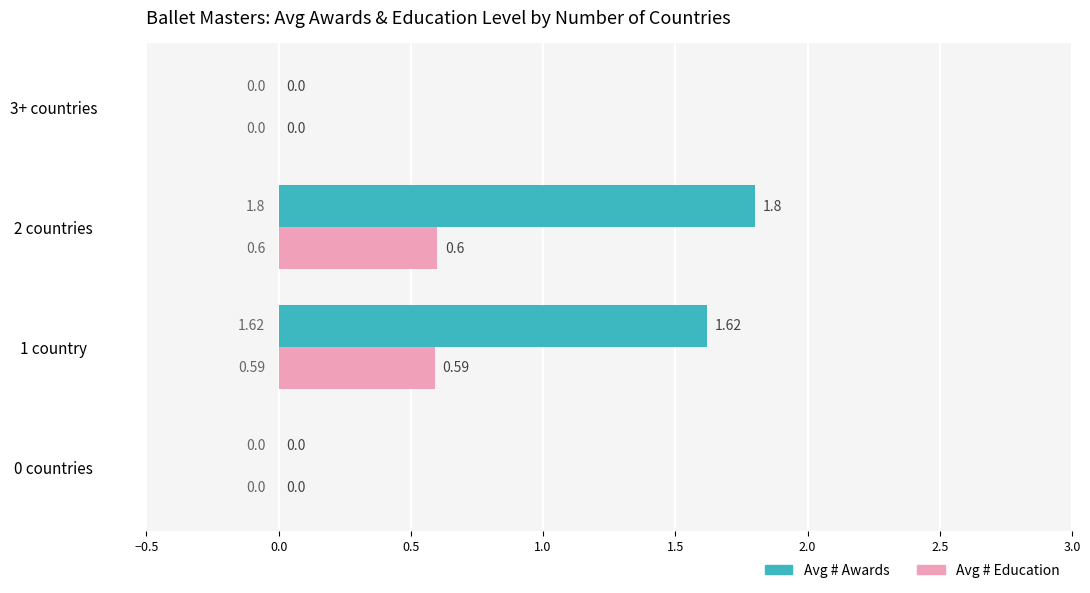

At which category is the sum across all series the highest?

2 countries